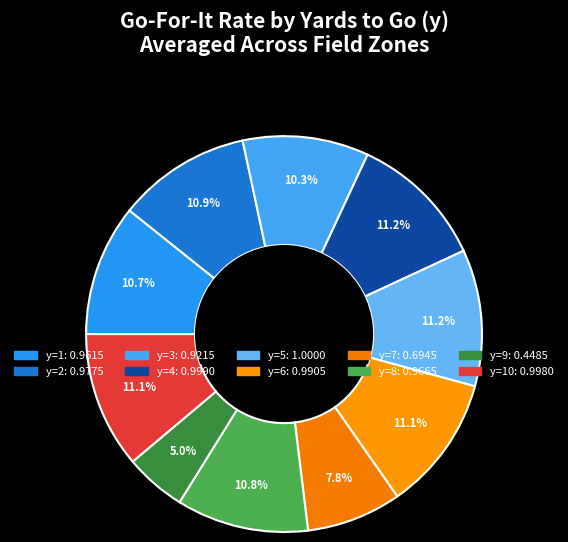

Is there a majority slice in this chart?

No